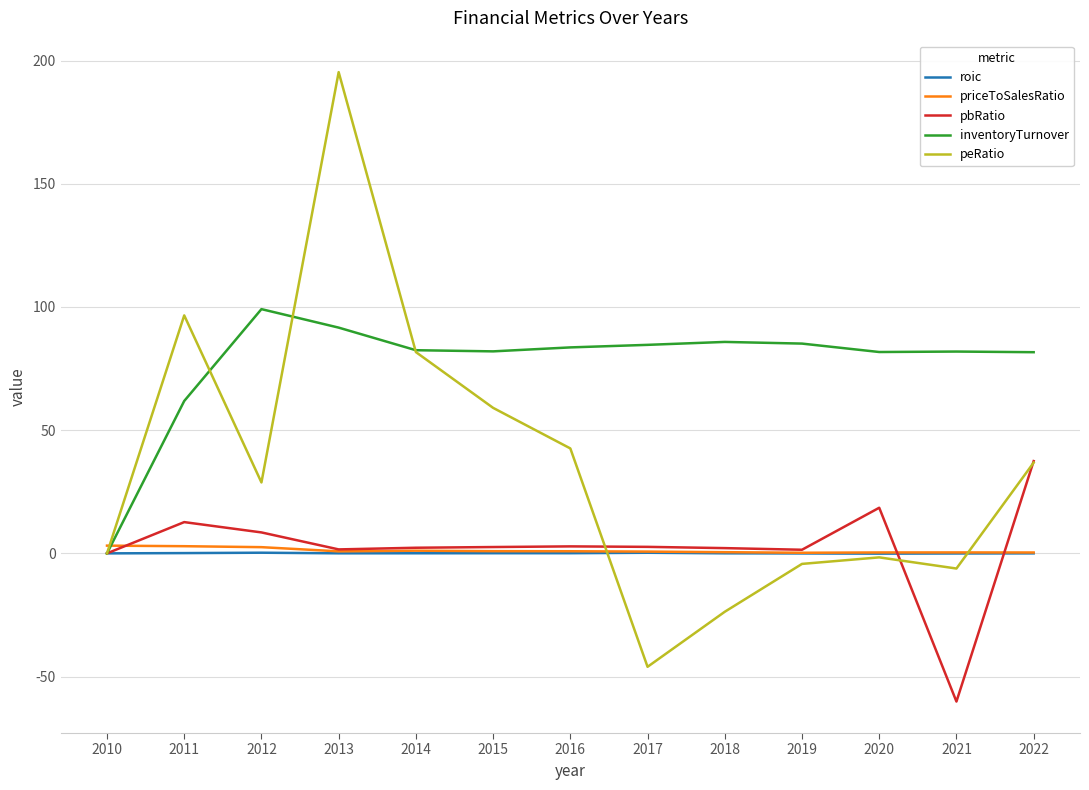

What are all the series names shown in the legend?

roic, priceToSalesRatio, pbRatio, inventoryTurnover, peRatio